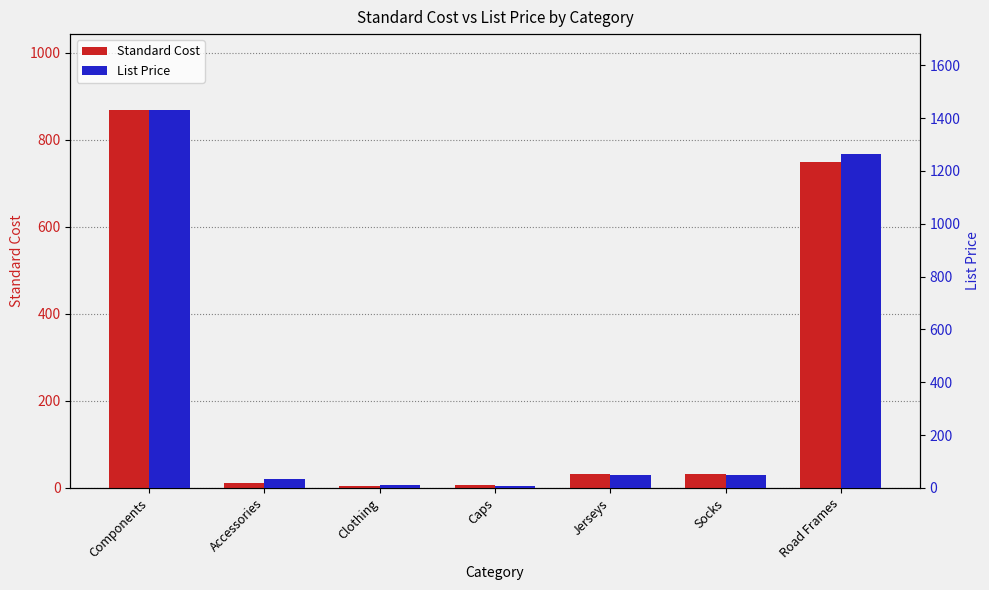

Read the Standard Cost value at Socks.

31.7